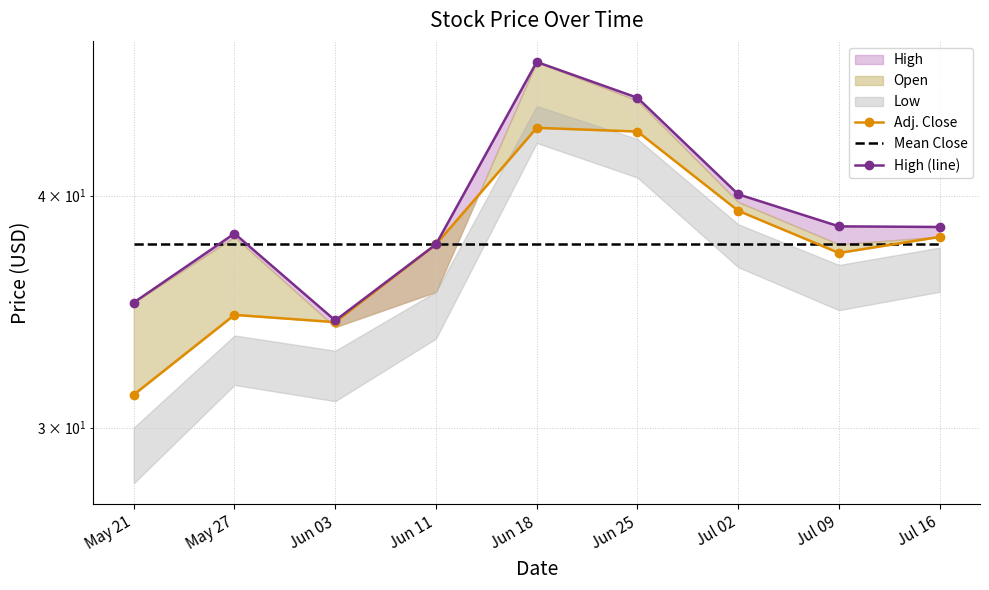

Where is the first local minimum for High (line)?

Jun 03